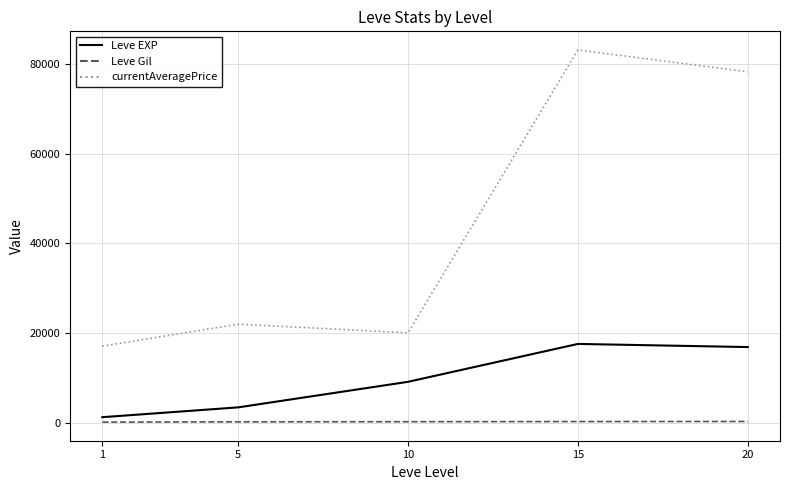

Rank the categories by currentAveragePrice value from highest to lowest.

15, 20, 5, 10, 1